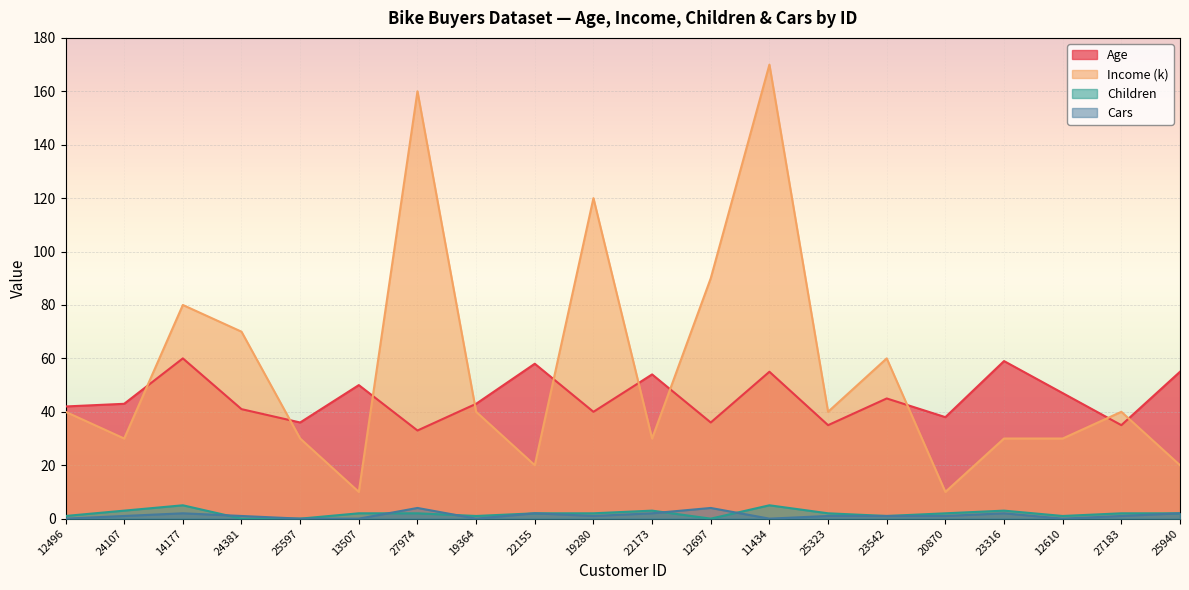

How many lines are shown in the chart?

4